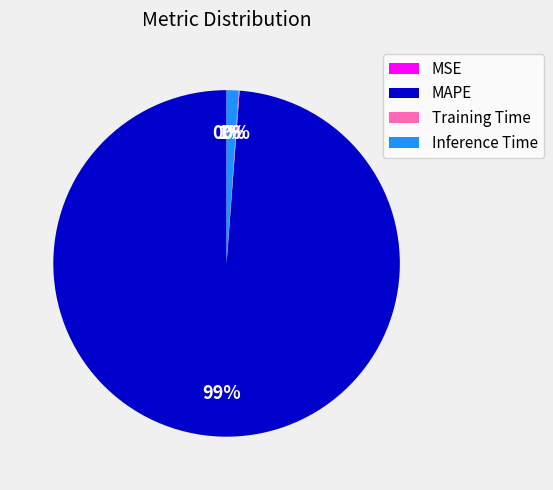

To the nearest percent, what is the average slice percentage?

25%